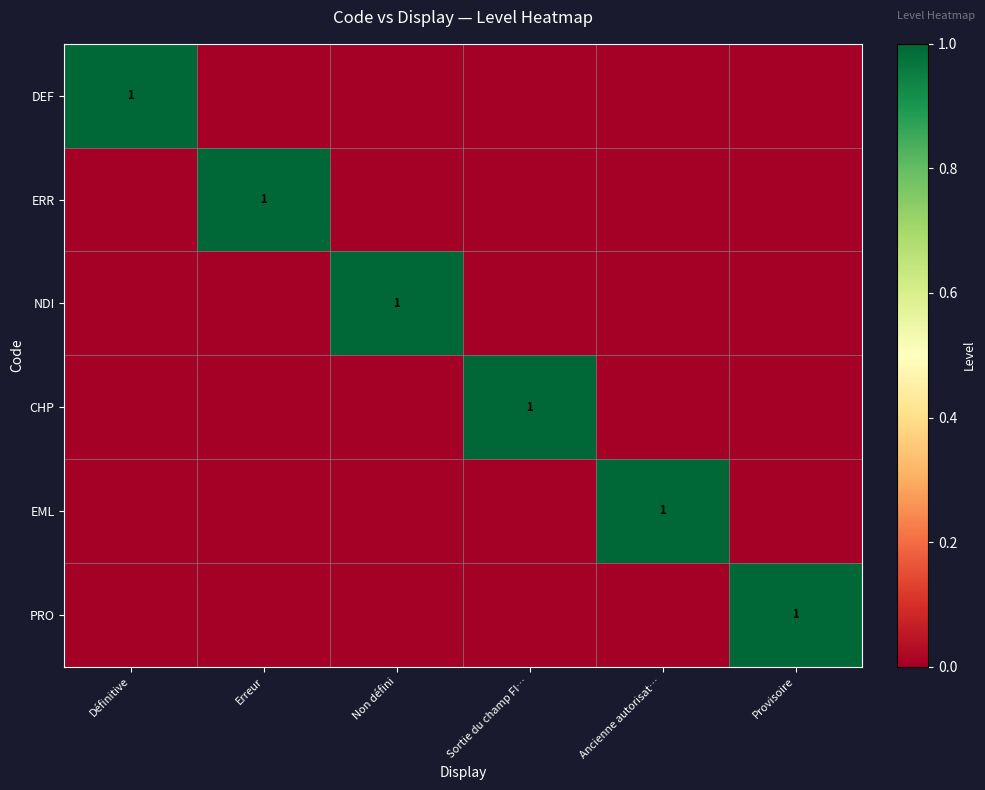

True or false: DEF has a value of 1 at Définitive.

True